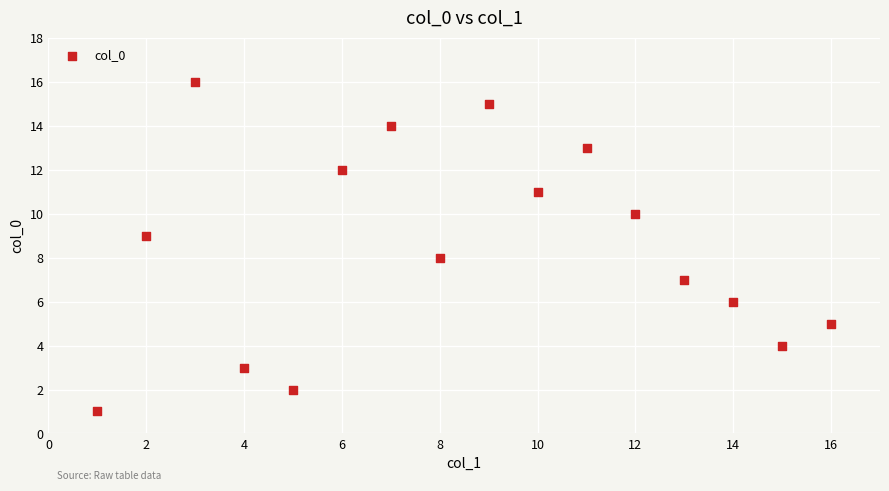

What is the range of X values (max minus min)?

15